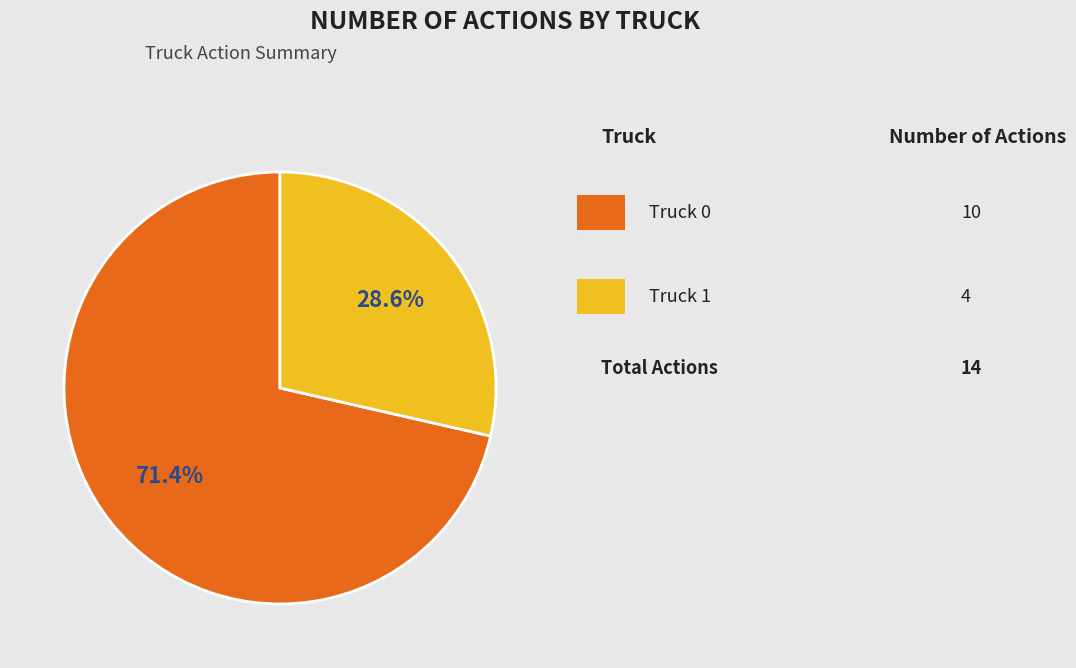

Is there a majority slice in this chart?

Yes